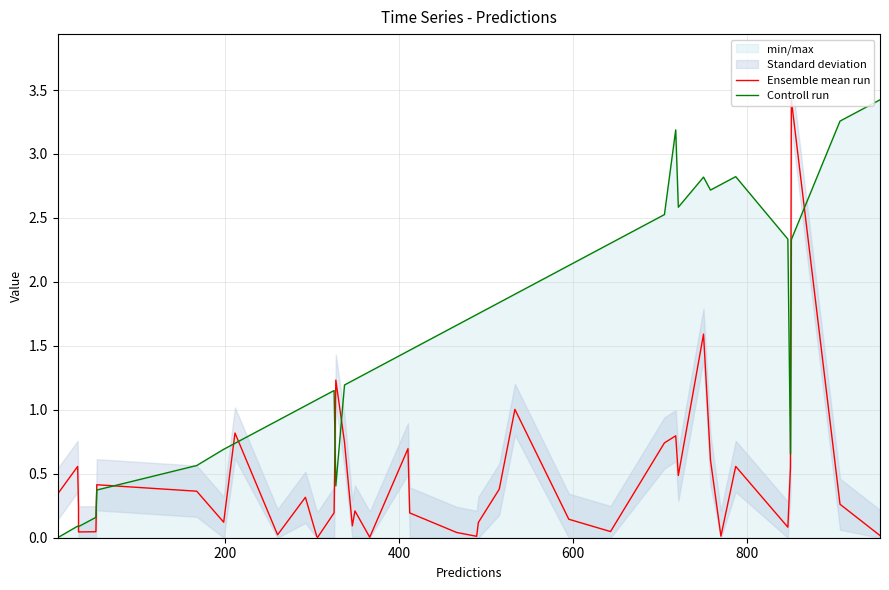

Does the chart have visible grid lines?

Yes